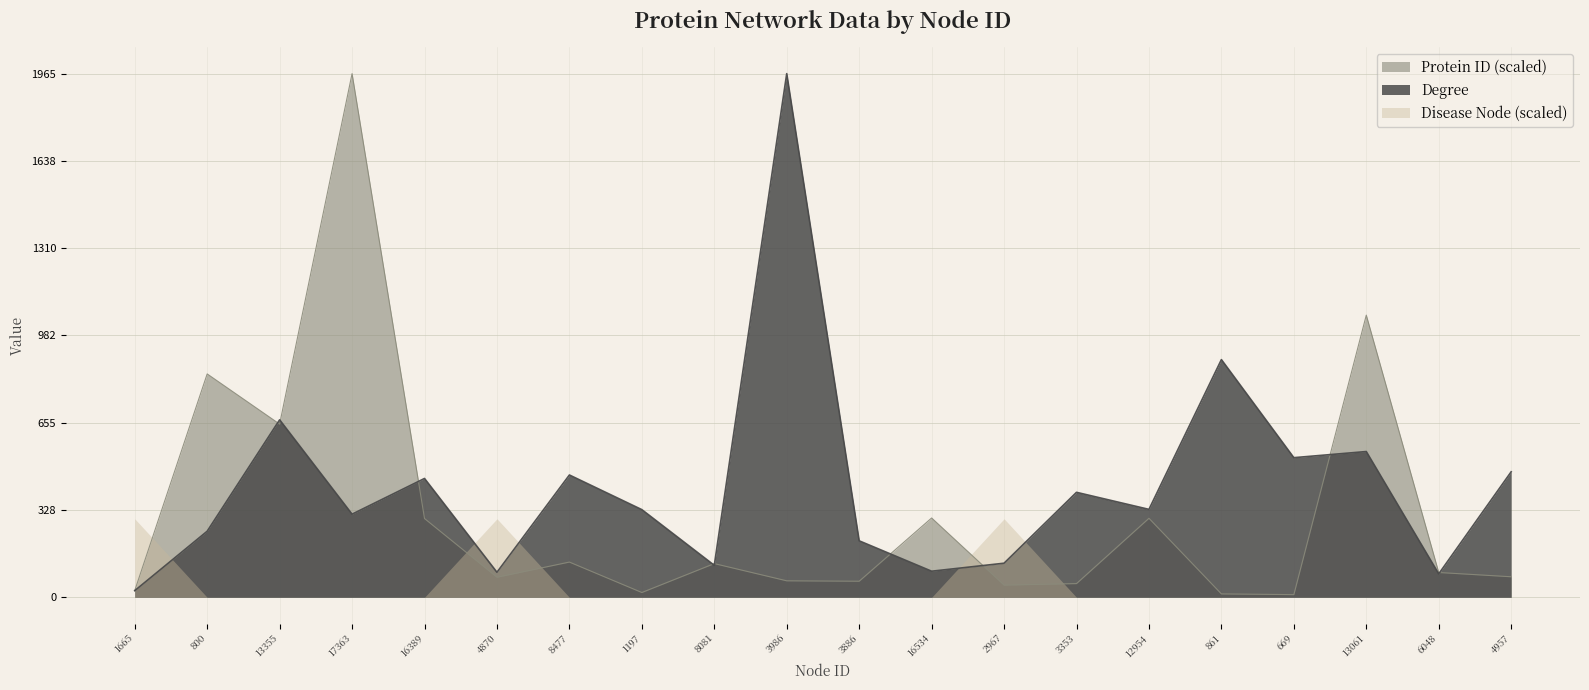

Is it true that Protein ID equals 1058.8 at 13061?

True